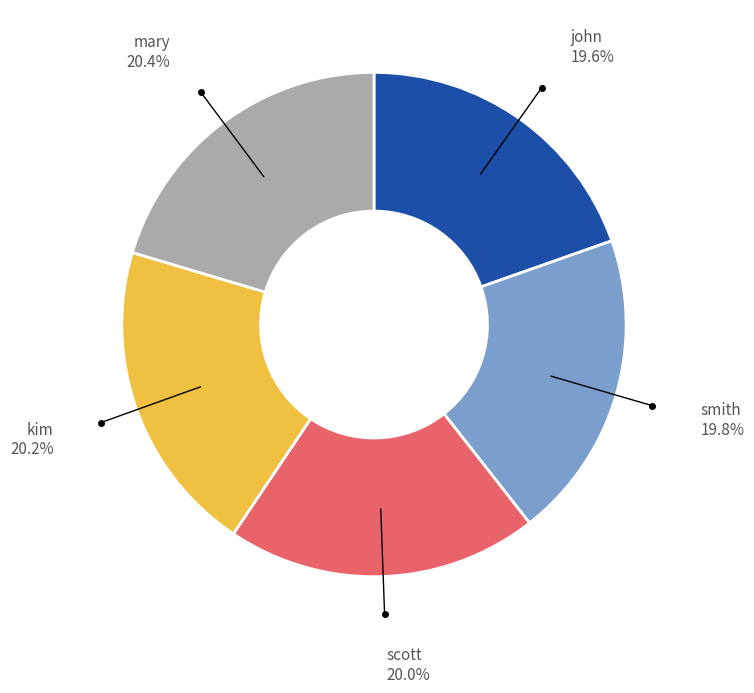

Is it true that john is 20% of the pie?

True